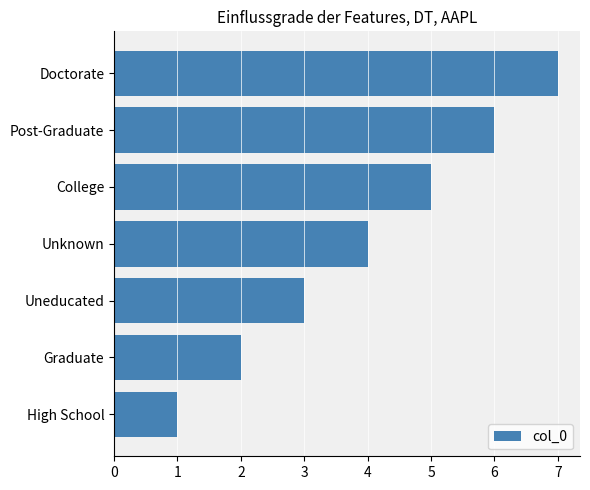

Which category has the highest value across all series?

Doctorate